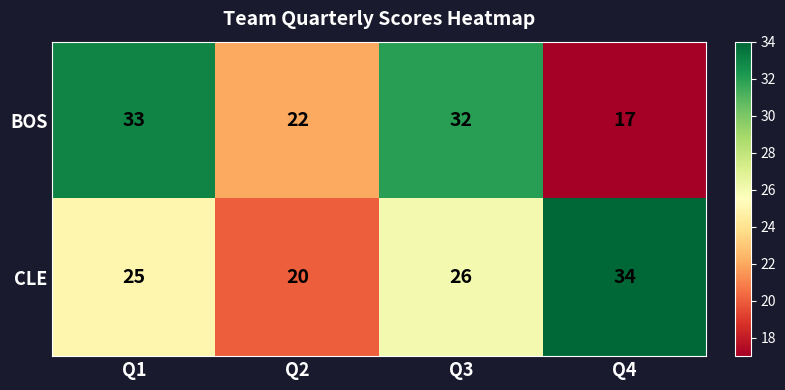

Between Q2 and Q3, which series saw the biggest shift?

BOS